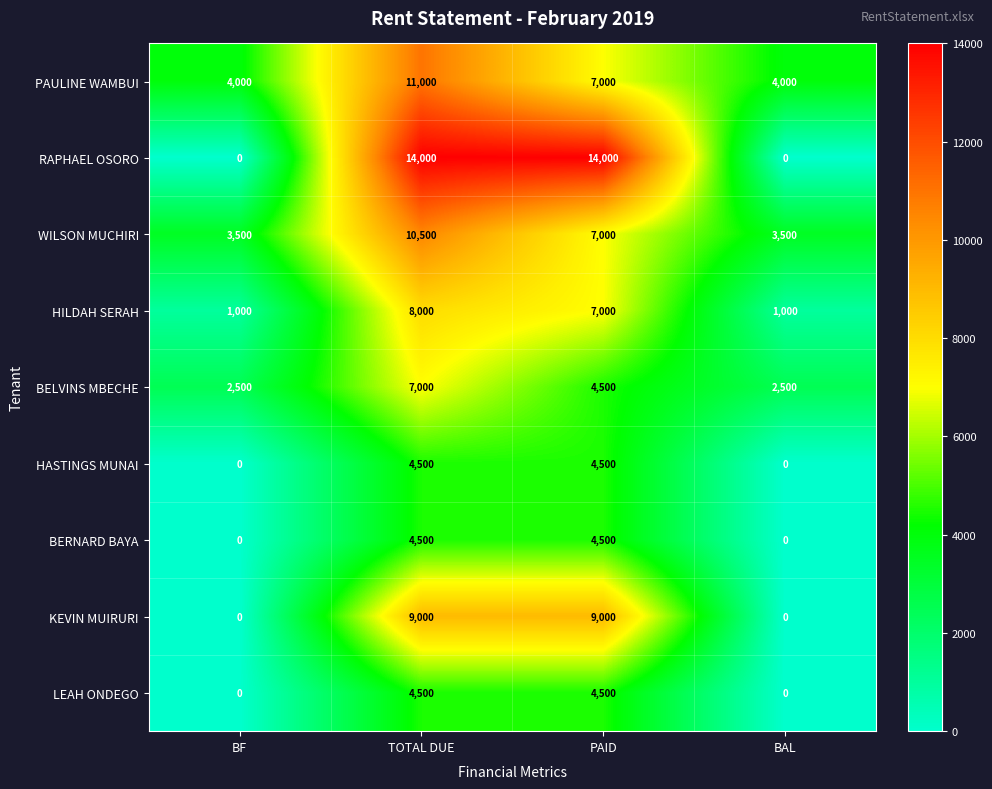

What is the difference between the highest and lowest values at BAL?

4000